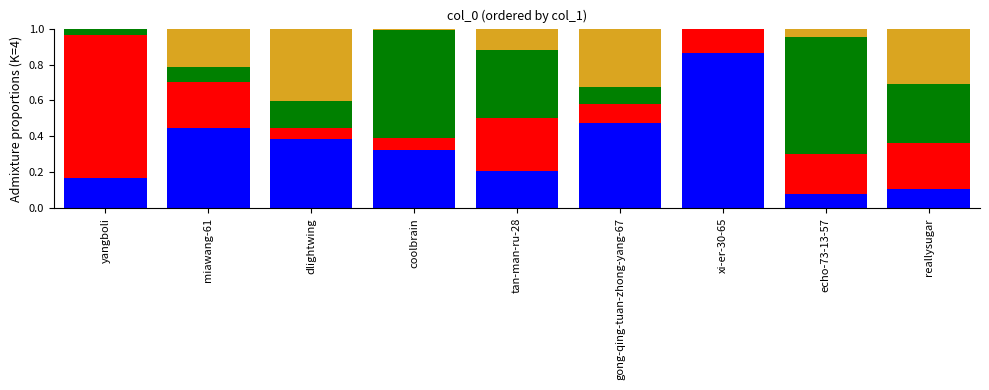

What is the total value across all series at gong-qing-tuan-zhong-yang-67?

1.0